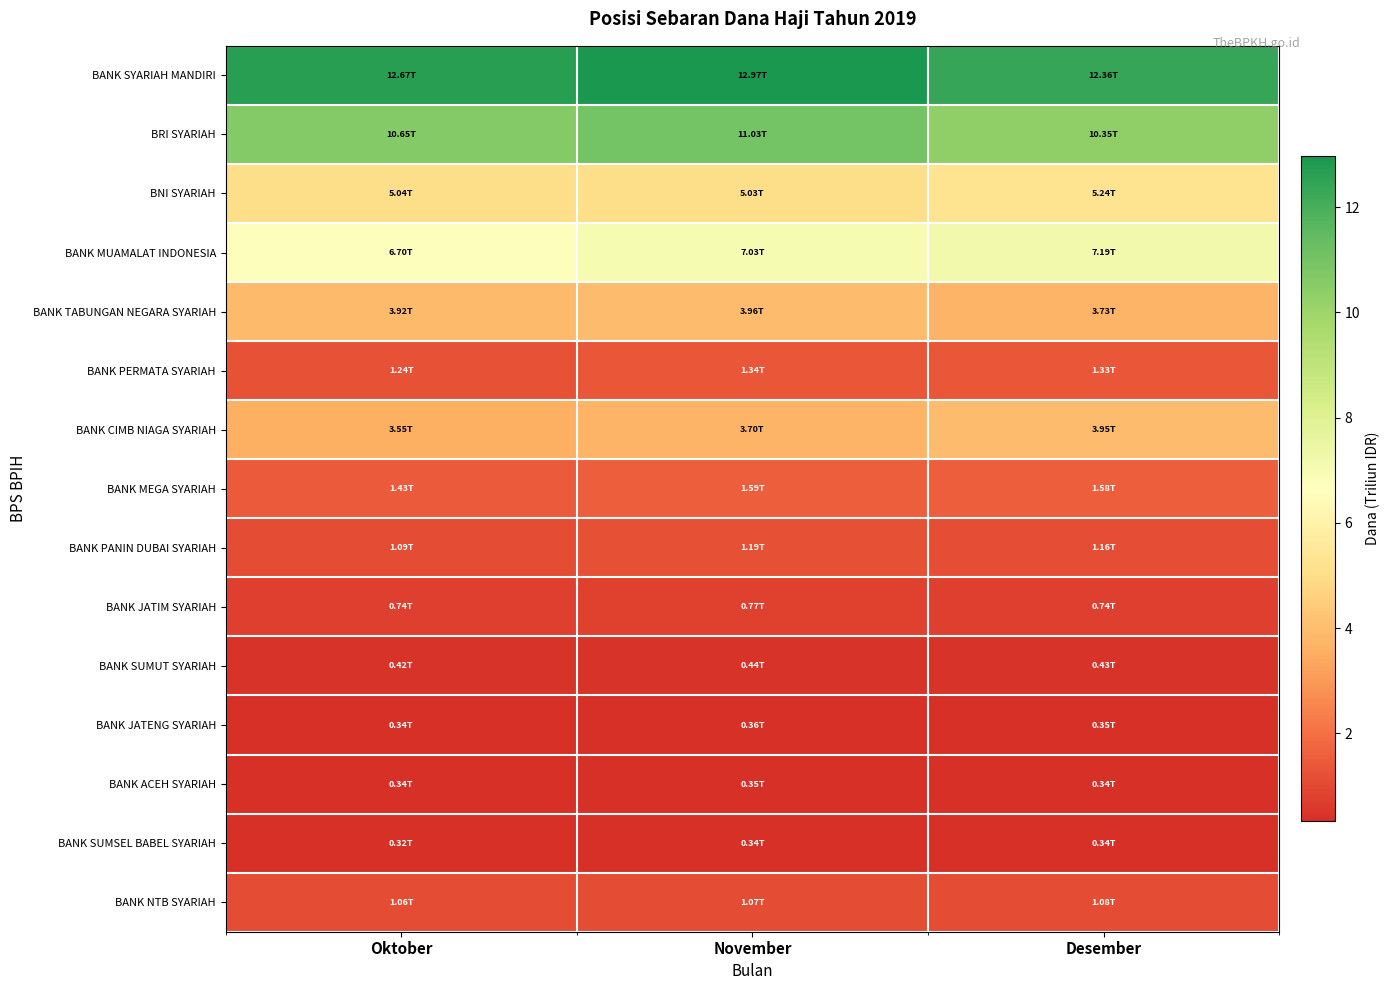

How many series are shown in this chart?

15